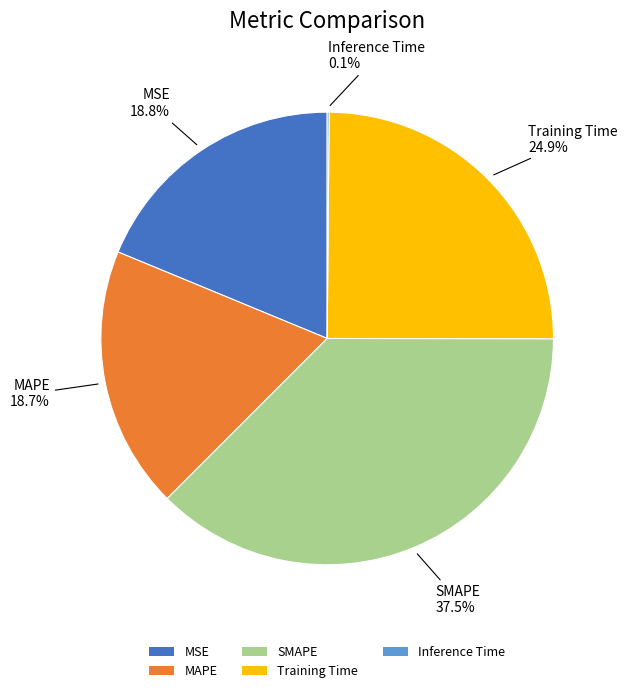

Which slice is the largest?

SMAPE